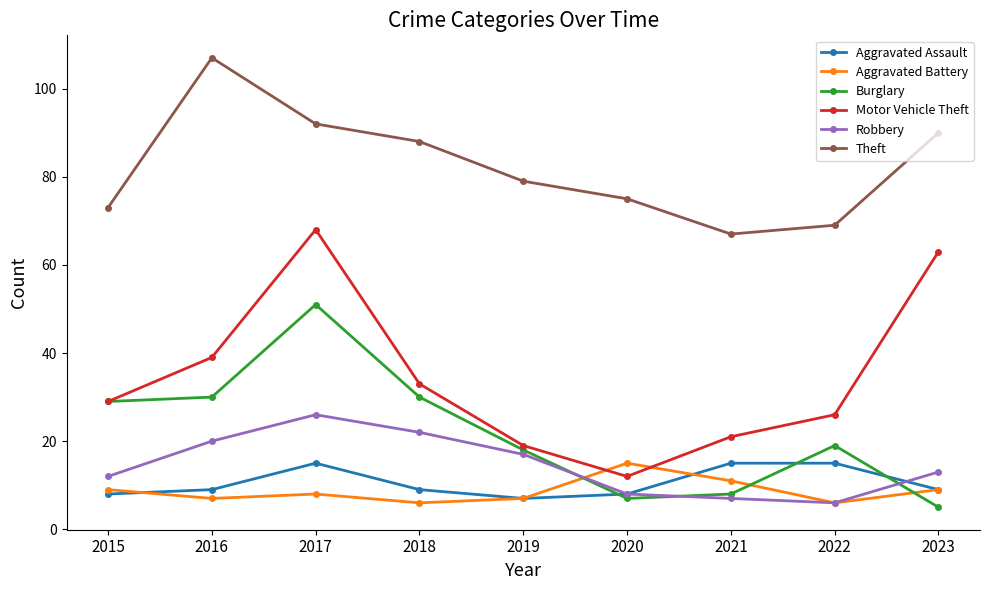

Does the chart display data point markers on the line(s)?

Yes